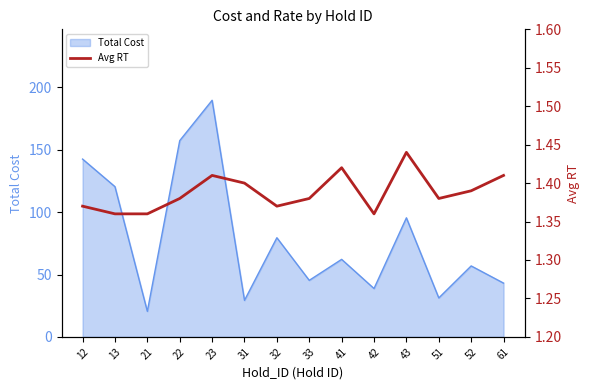

Where is Total Cost nearest to the value 105?

43